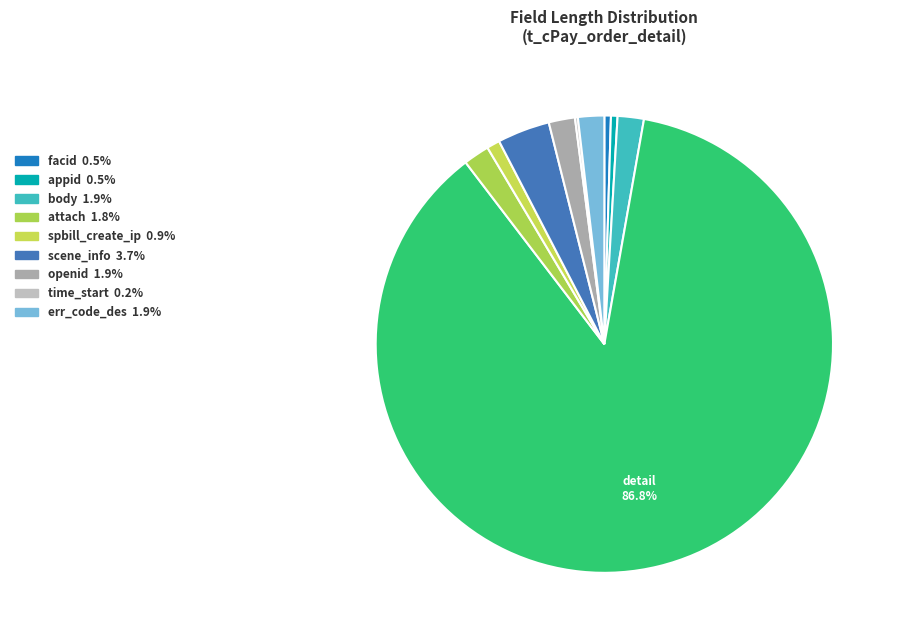

Does any single category account for the majority?

Yes